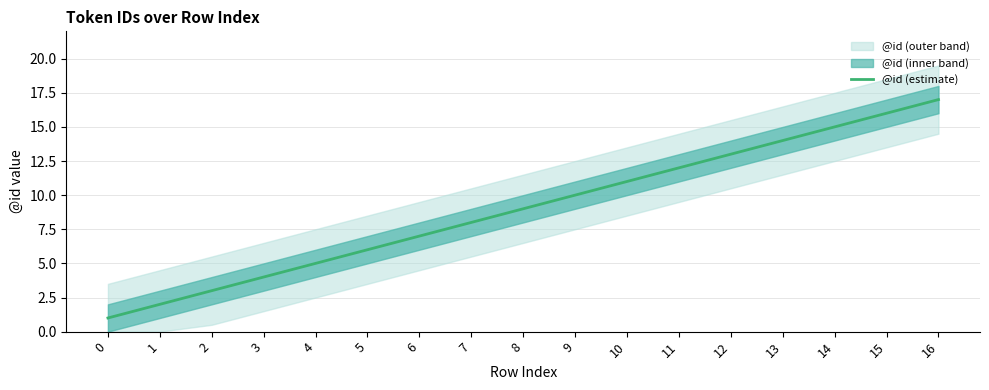

What is the sum of all values?

153